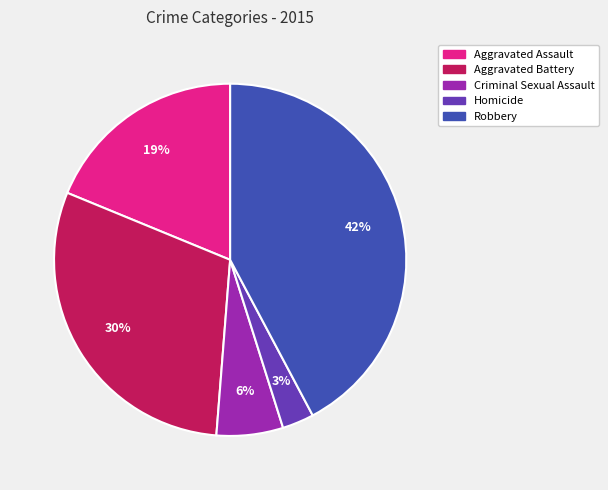

To the nearest percent, what is the average slice percentage?

20%